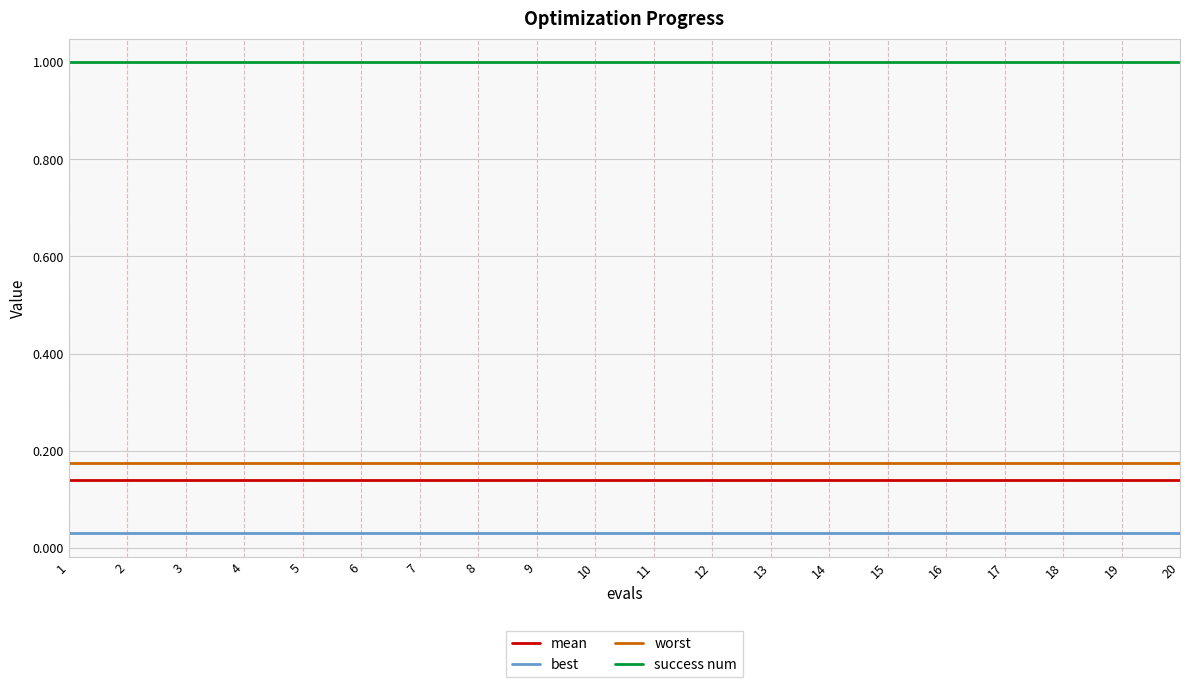

True or false: worst and mean cross at least once.

False